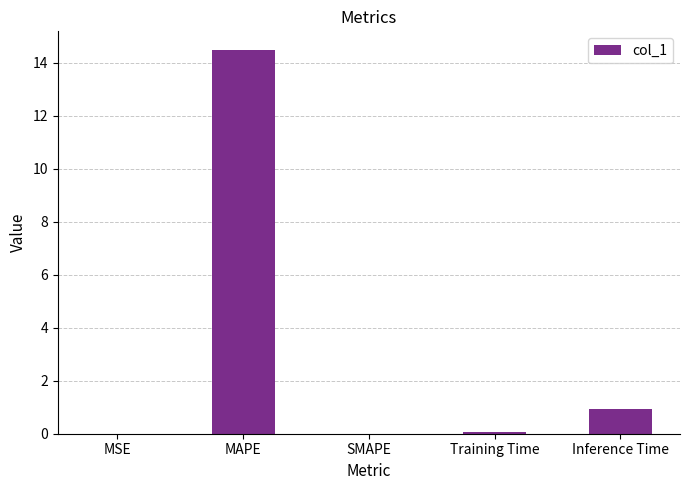

Which category has the highest value across all series?

MAPE